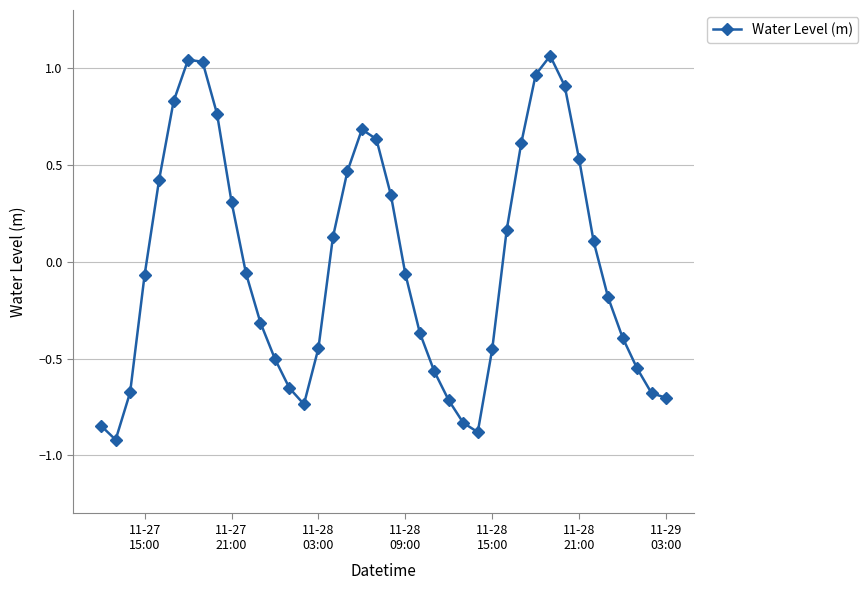

True or false: the data has more than 0 interior local peaks.

True